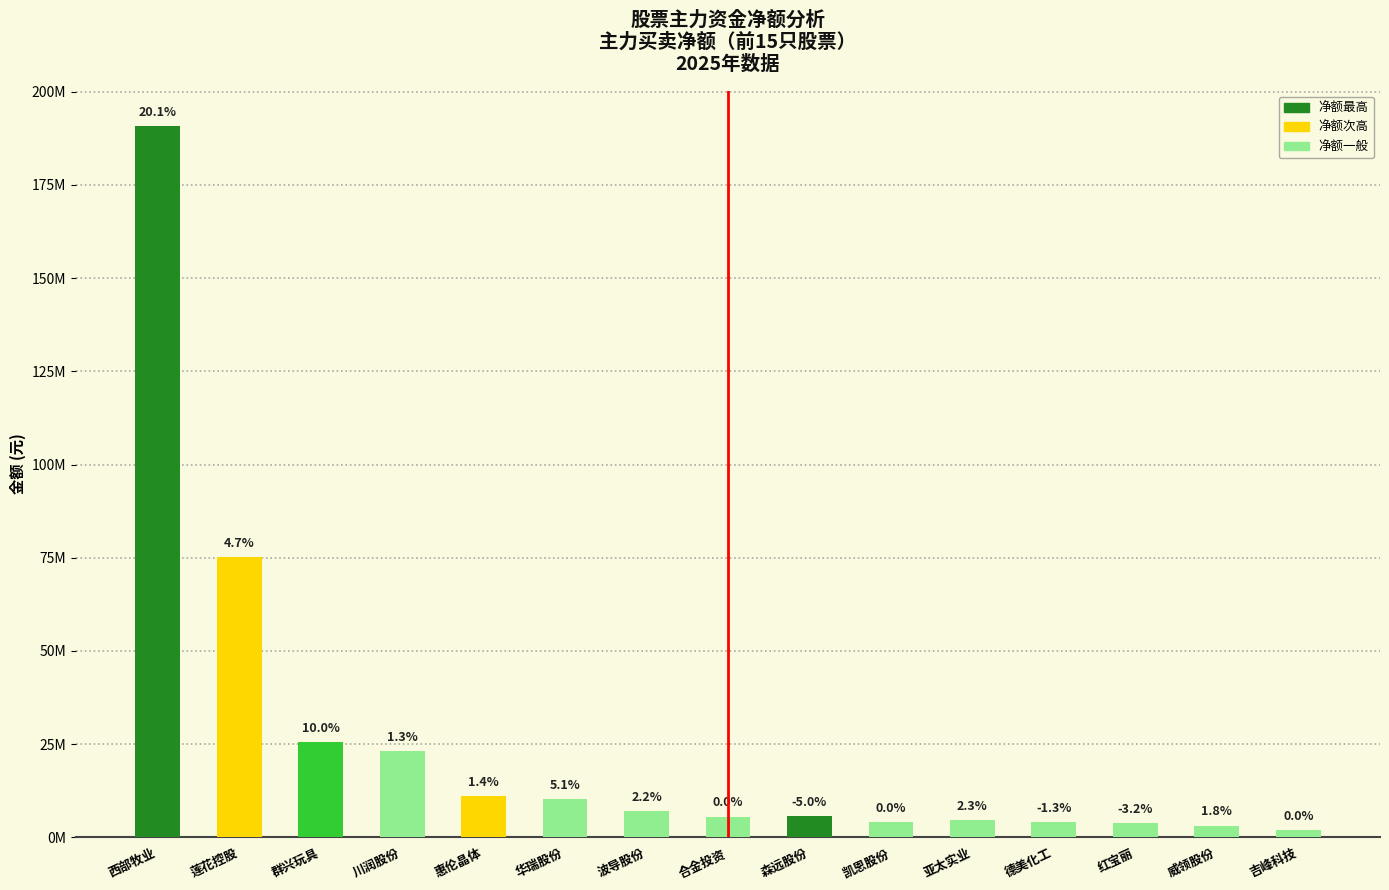

Is it true that the value at 华瑞股份 is 10357282?

True